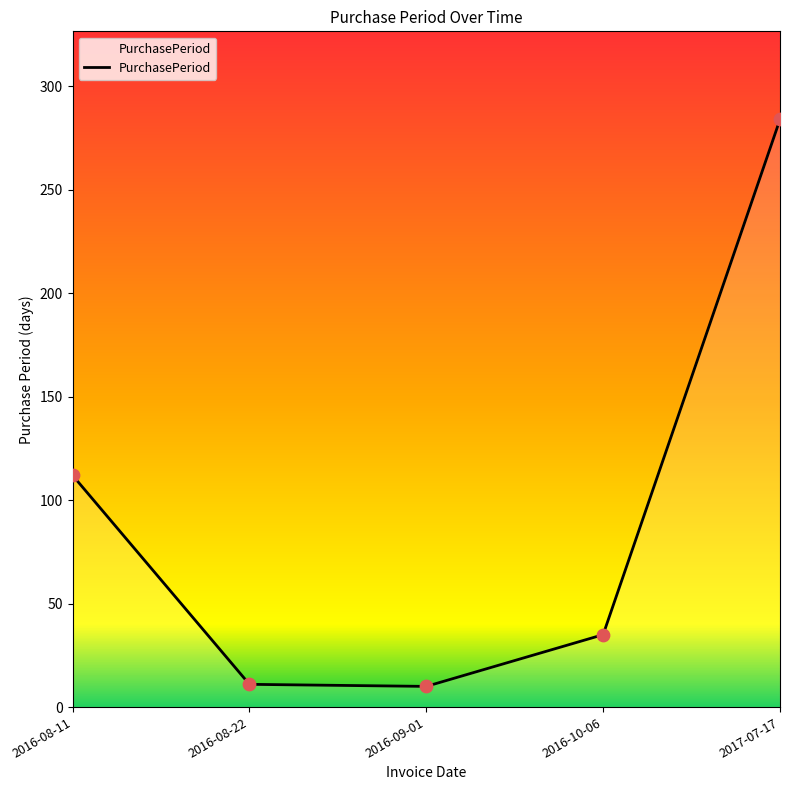

Between 2016-10-06 and 2016-08-22, which is larger?

2016-10-06